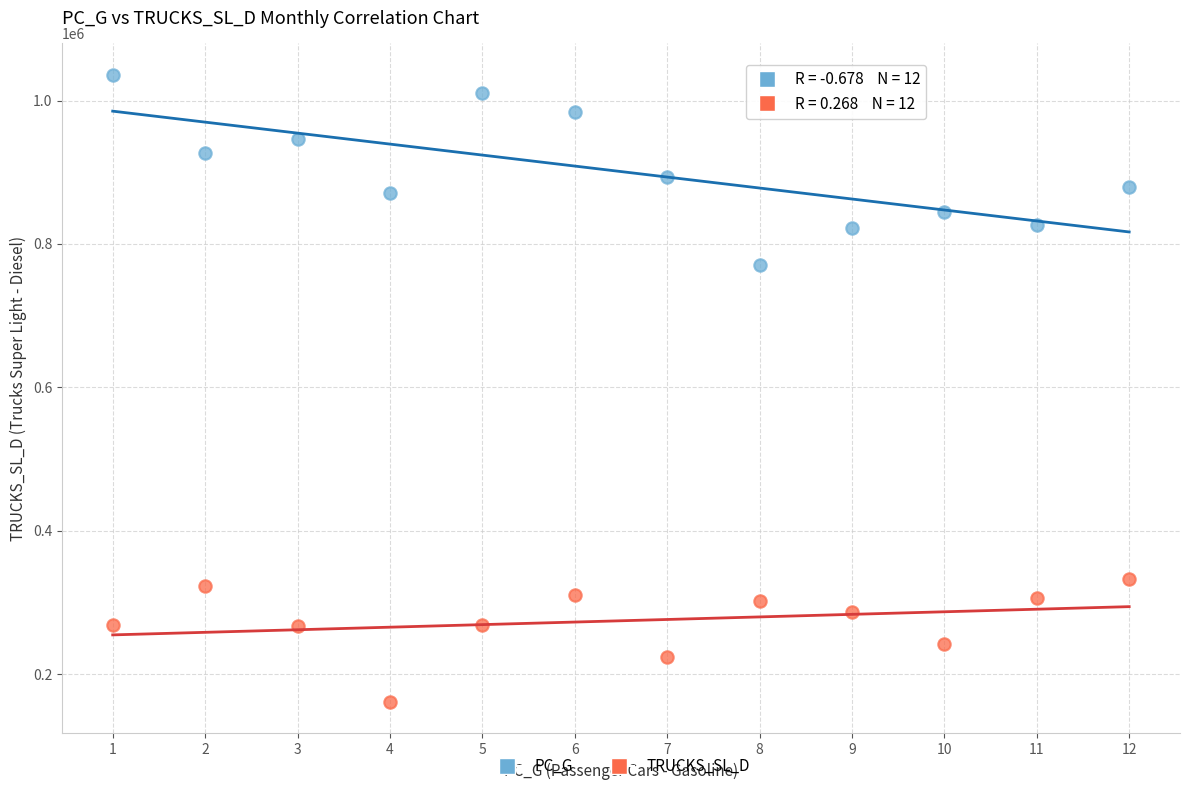

Across all data points, what is the range of X values (max minus min)?

11